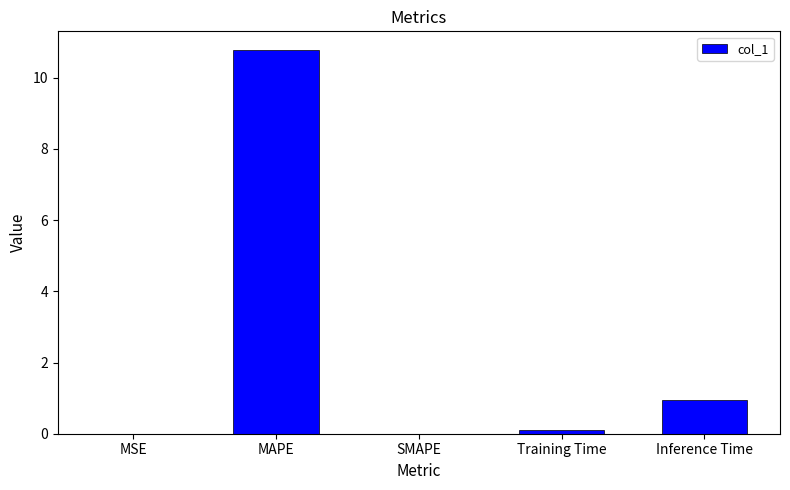

How many series are shown in this chart?

1